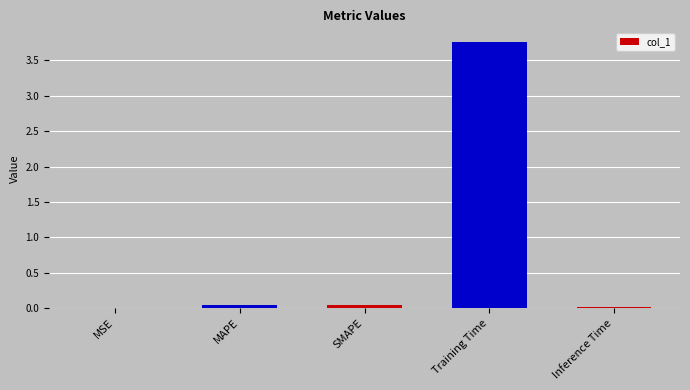

At which category does the chart reach its peak across all series?

Training Time